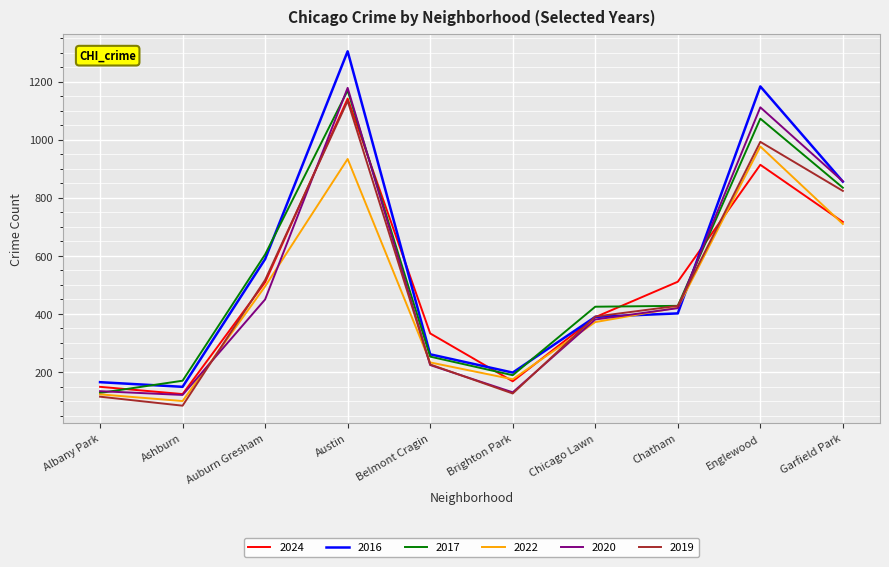

Is it true that 2022 equals 977 at Englewood?

True